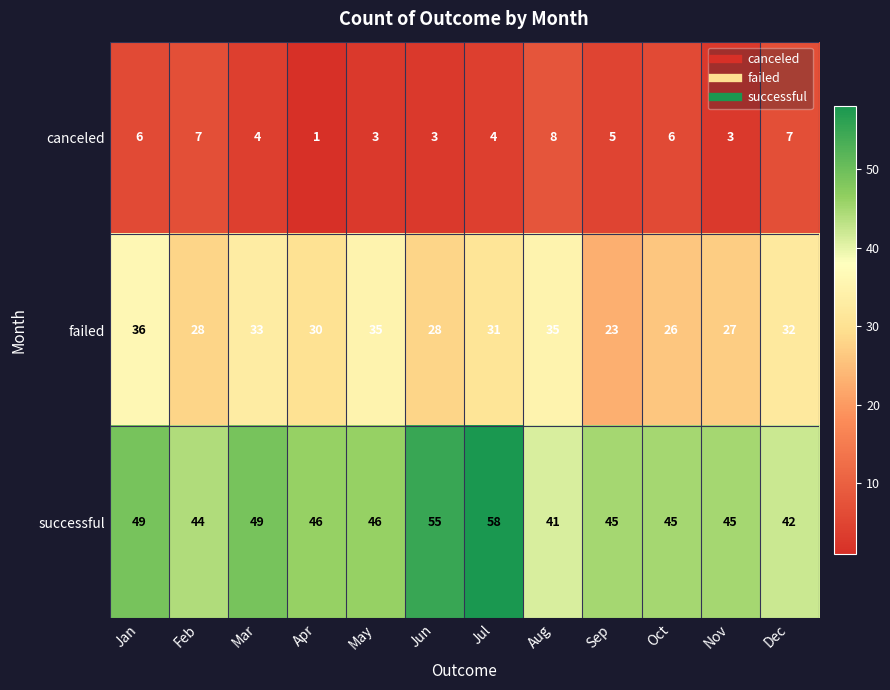

List the series in order of their overall mean, lowest first.

canceled, failed, successful